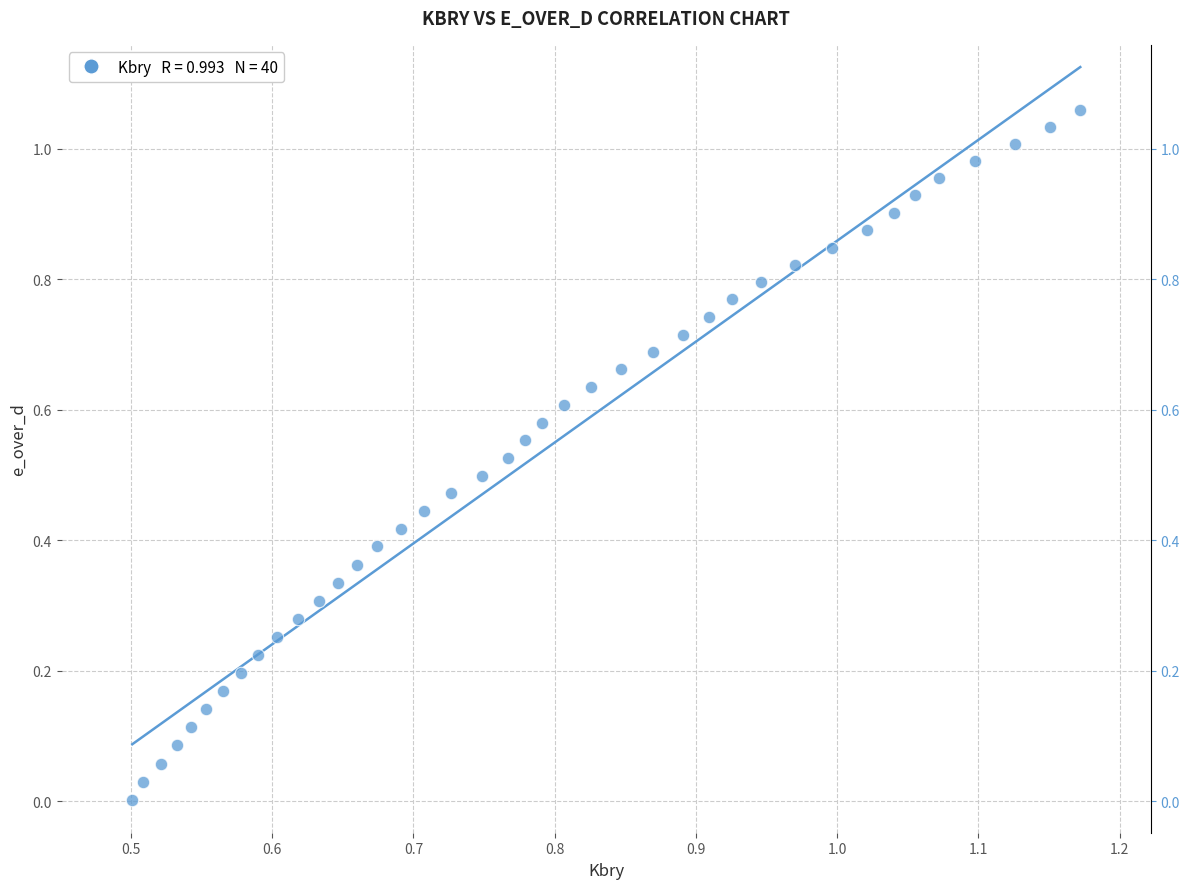

Count the number of points in this scatter plot.

40